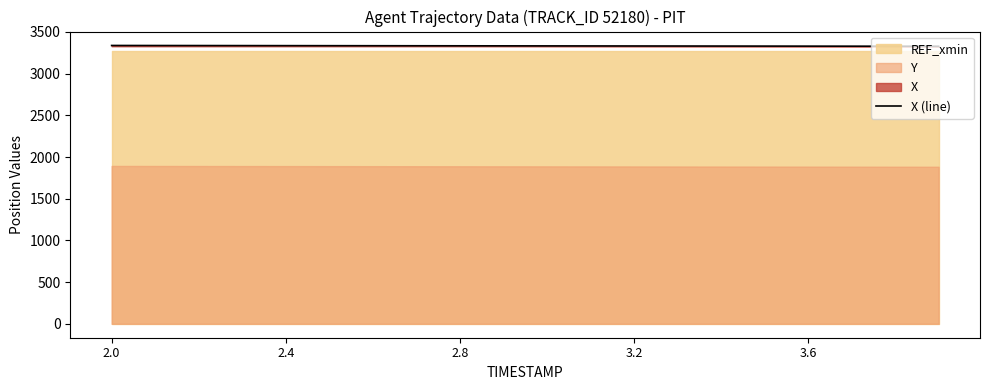

What is the sum of the values at 6 and 11?

6665.9